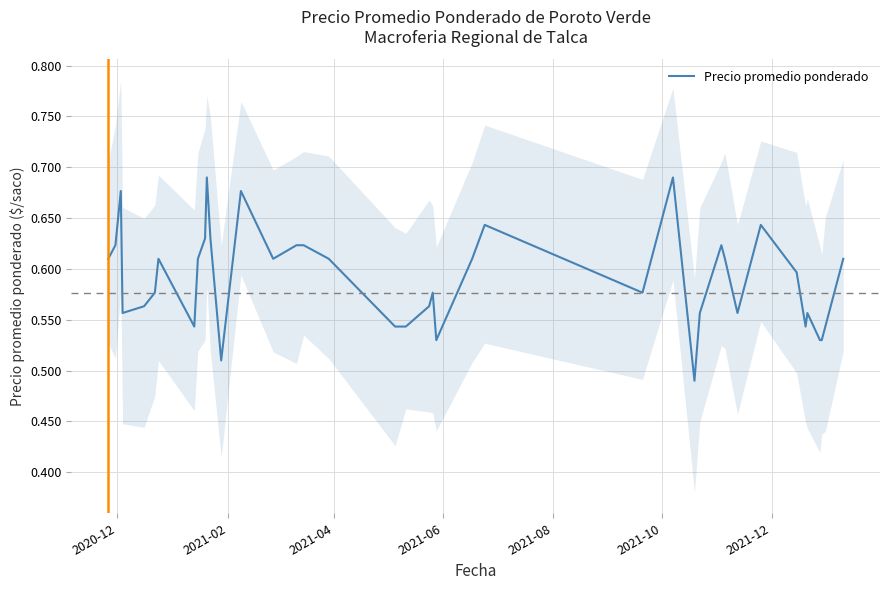

How many lines are shown in the chart?

1